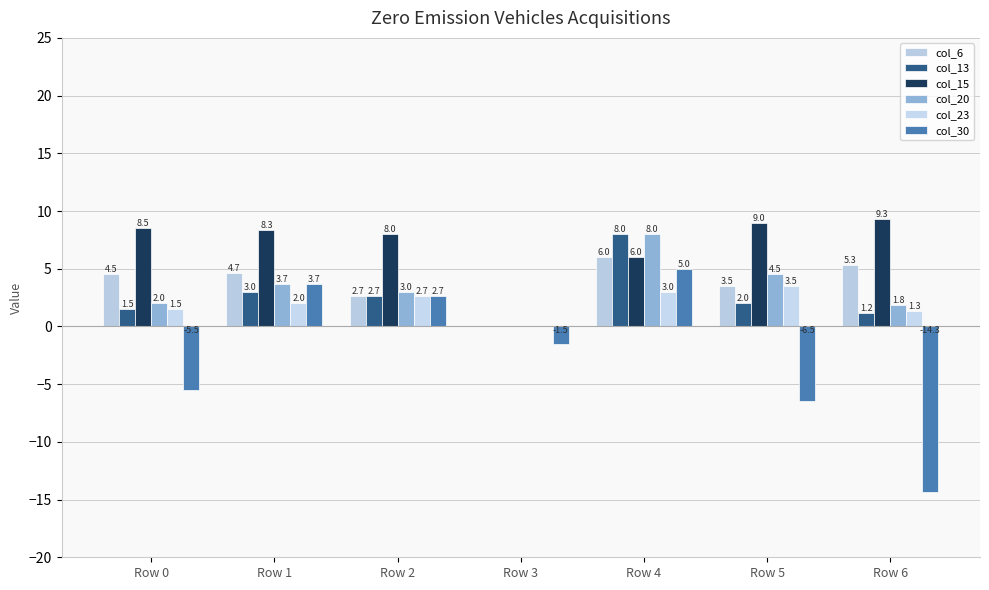

Reading right to left, transcribe all the data shown in this chart.

col_6: Row 6=5.3	Row 5=3.5	Row 4=6.0	Row 3=0.0	Row 2=2.7	Row 1=4.7	Row 0=4.5
col_13: Row 6=1.2	Row 5=2.0	Row 4=8.0	Row 3=0.0	Row 2=2.7	Row 1=3.0	Row 0=1.5
col_15: Row 6=9.3	Row 5=9.0	Row 4=6.0	Row 3=0.0	Row 2=8.0	Row 1=8.3	Row 0=8.5
col_20: Row 6=1.8	Row 5=4.5	Row 4=8.0	Row 3=0.0	Row 2=3.0	Row 1=3.7	Row 0=2.0
col_23: Row 6=1.3	Row 5=3.5	Row 4=3.0	Row 3=0.0	Row 2=2.7	Row 1=2.0	Row 0=1.5
col_30: Row 6=-14.3	Row 5=-6.5	Row 4=5.0	Row 3=-1.5	Row 2=2.7	Row 1=3.7	Row 0=-5.5